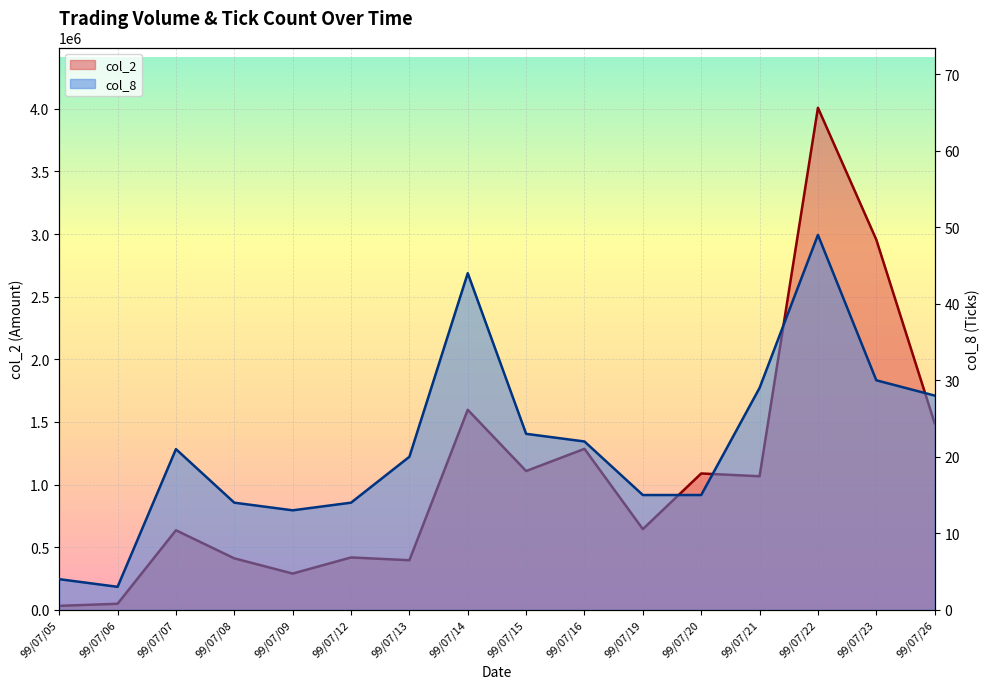

What is the difference between the col_2 values at 99/07/26 and 99/07/08?

1078510